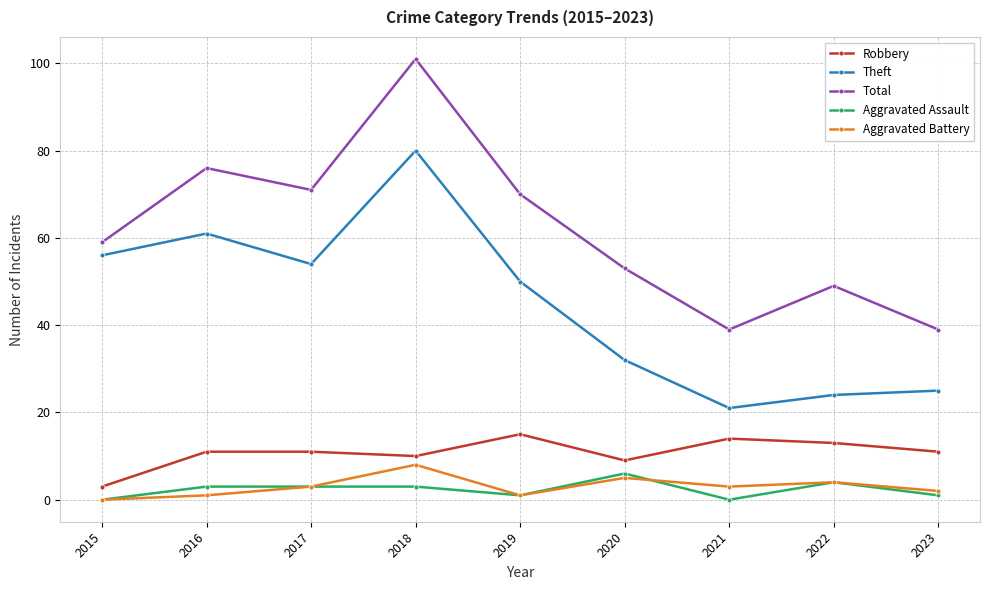

At which label is Total closest to 70?

2019